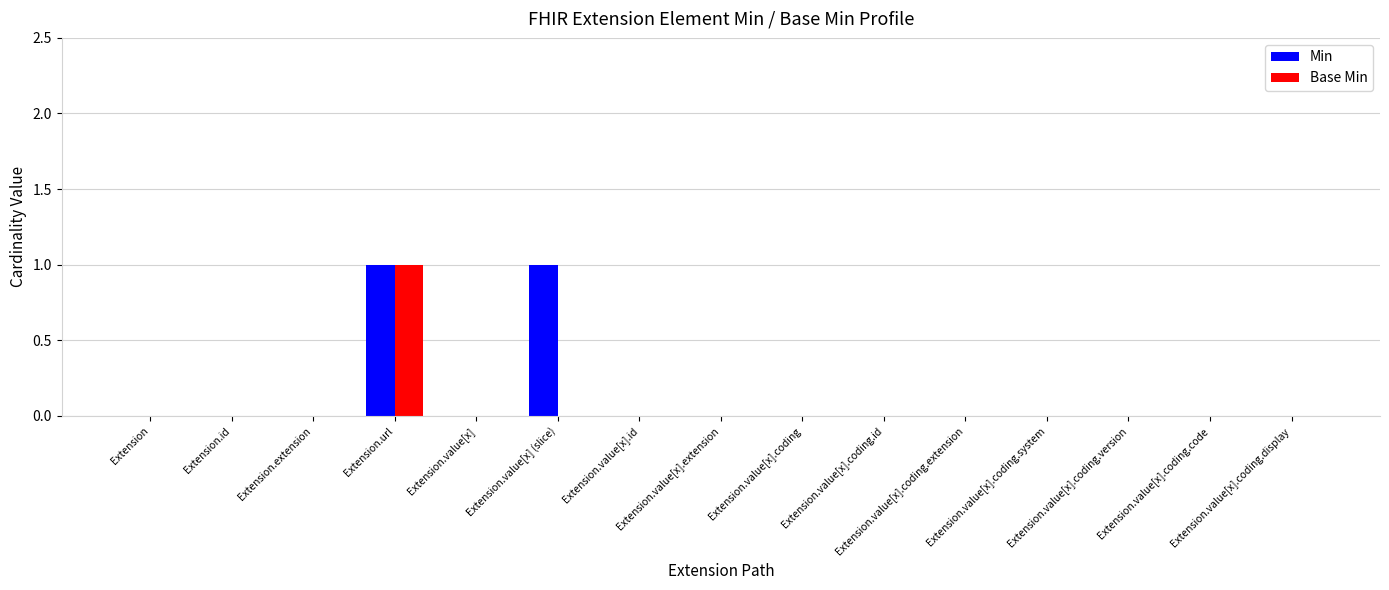

How many groups of bars are there?

15